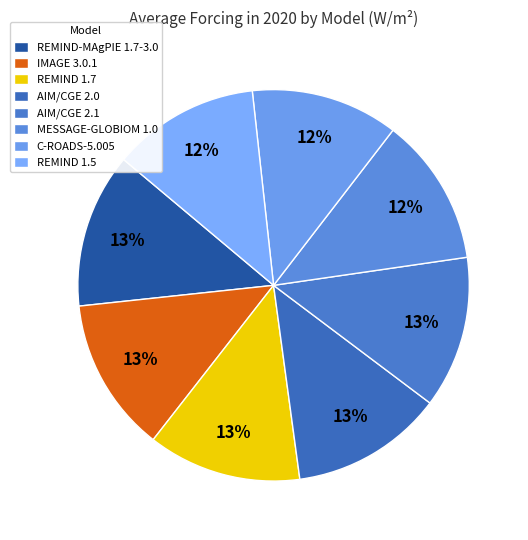

Count the number of slices in the pie.

8